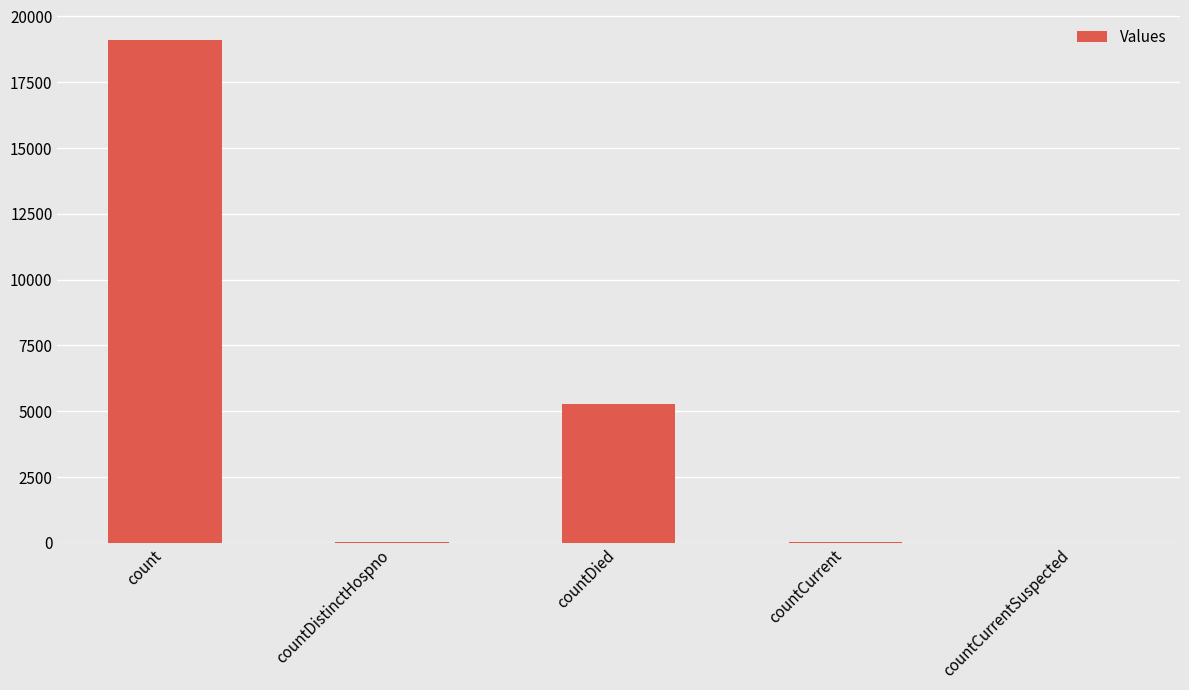

What is the greatest value displayed?

19107